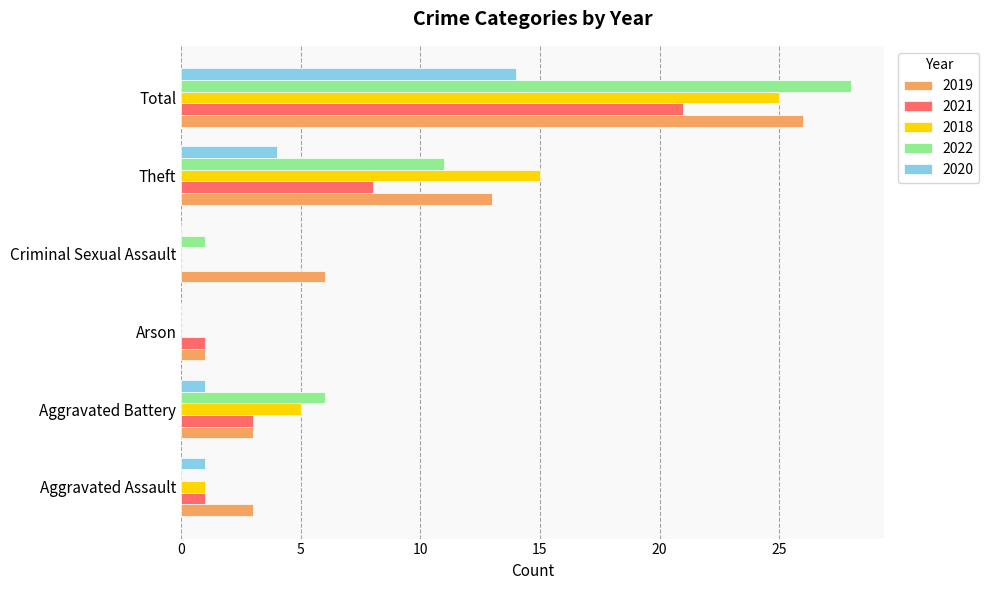

What is the greatest value displayed?

28